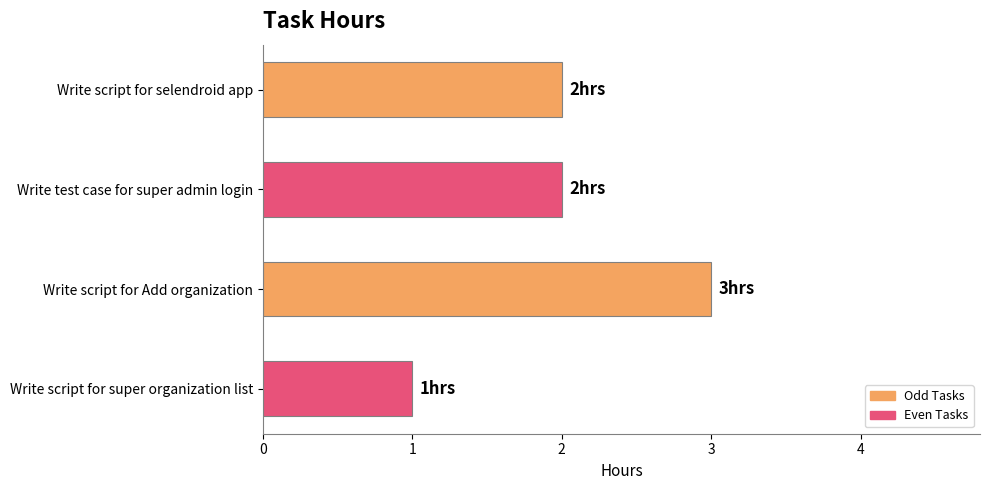

The value at Write test case for super admin login is 3. True or false?

False